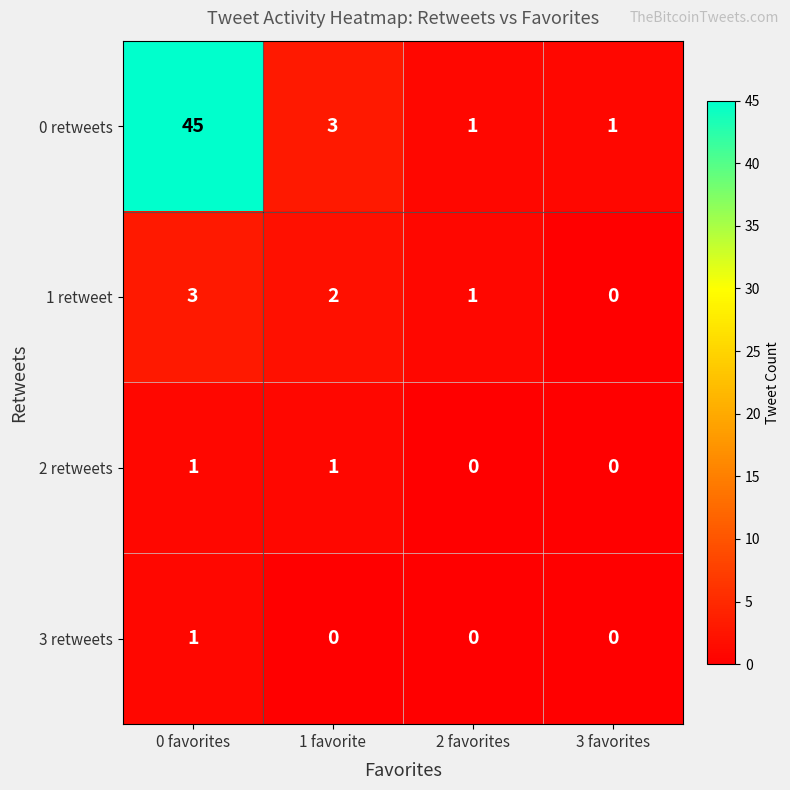

At which label does 1 retweet first exceed 2?

0 favorites